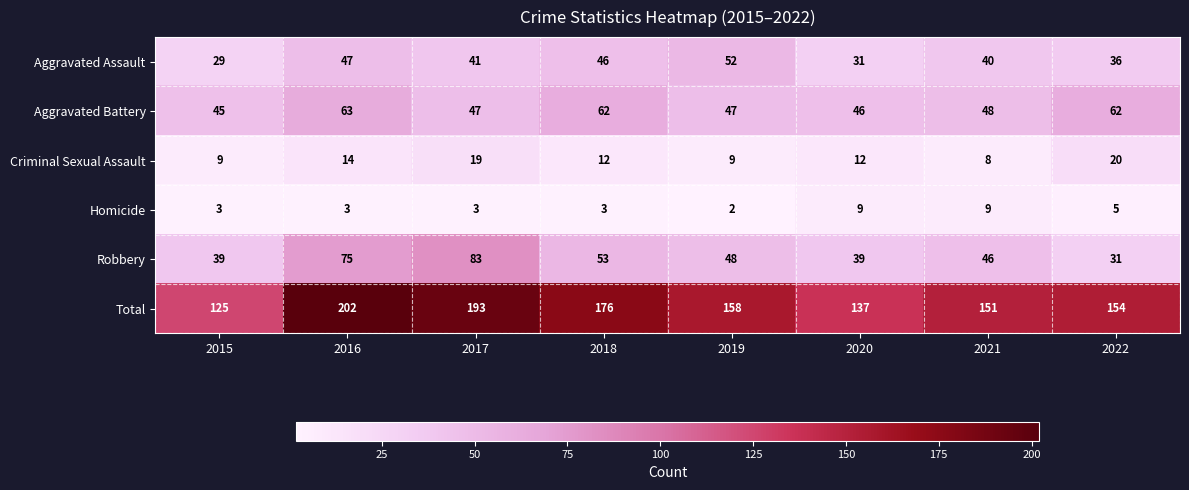

How many series are shown in this chart?

6